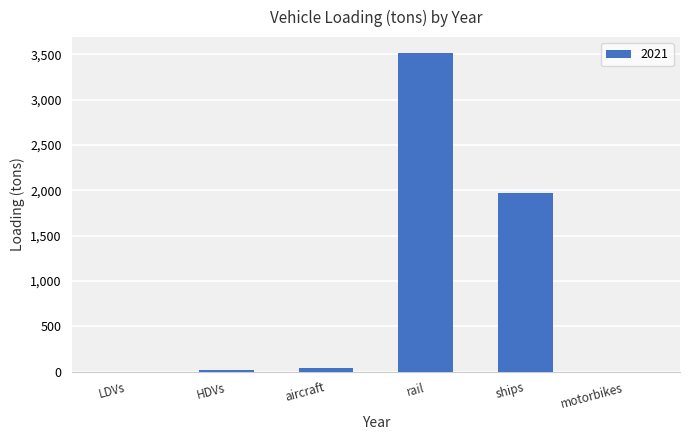

What is the greatest value displayed?

3512.4